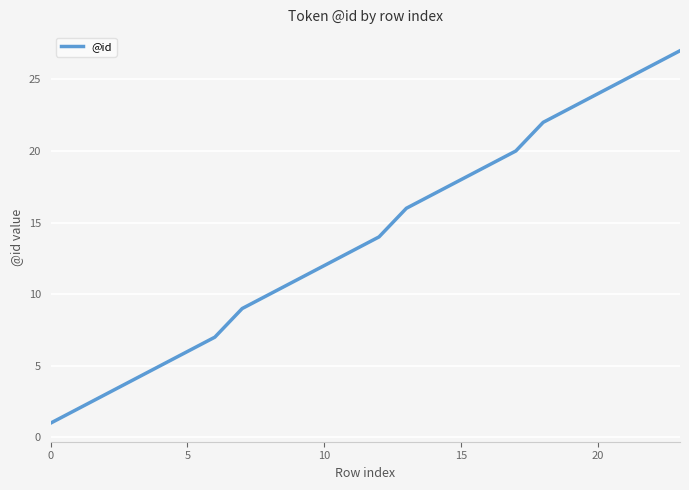

What is the difference between the maximum and minimum values?

26